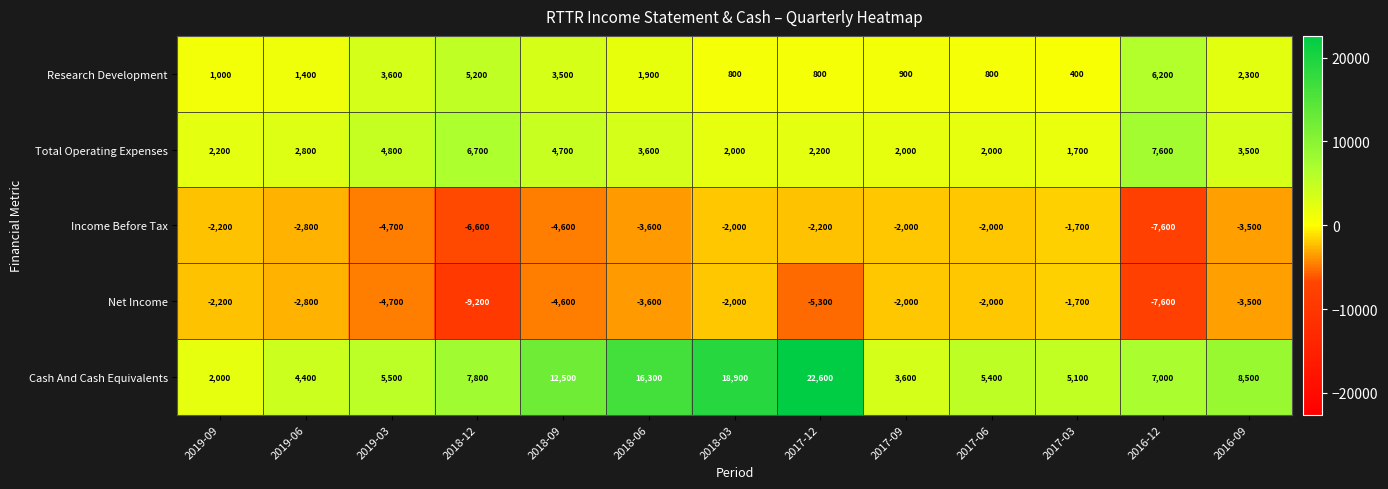

What is the highest value of the Research Development series?

6200